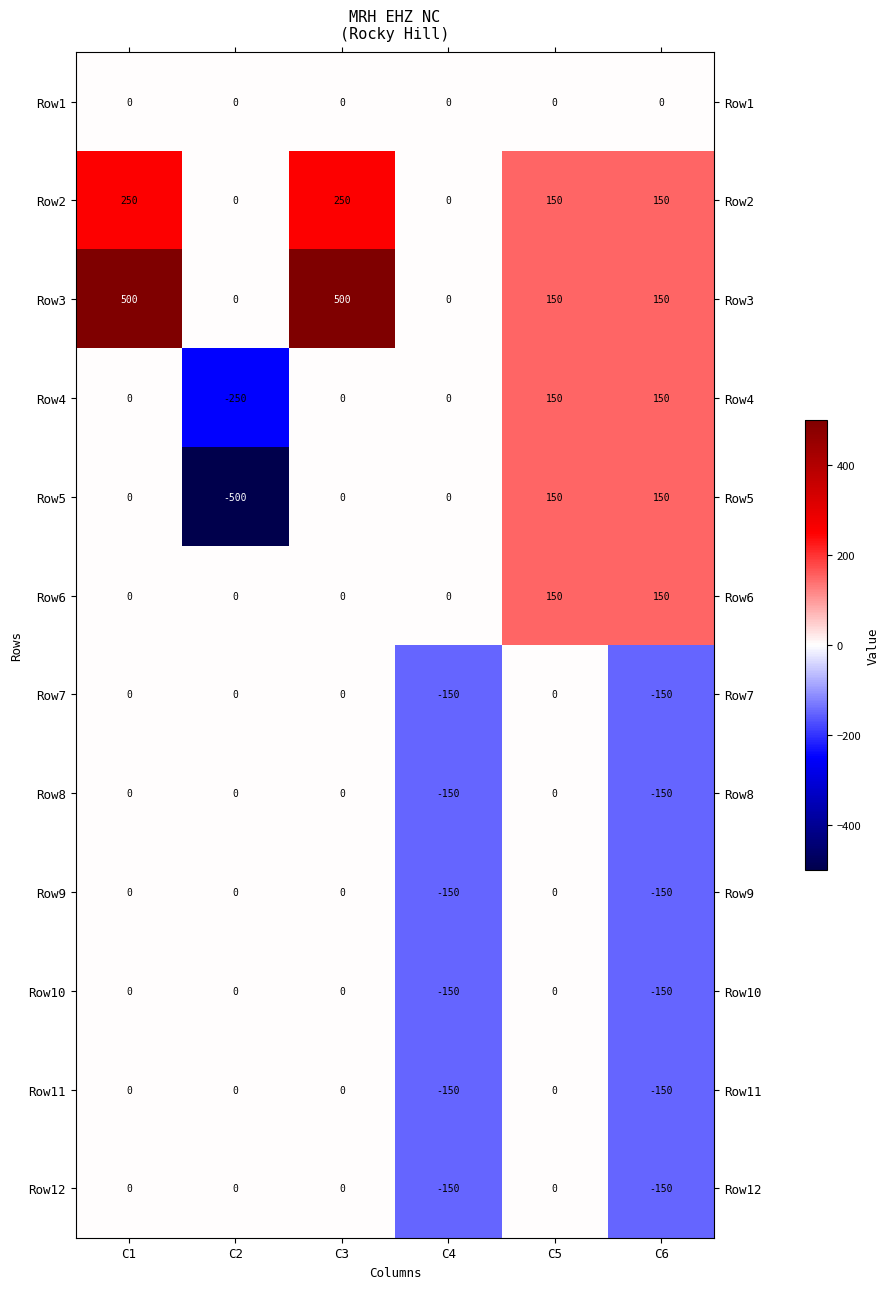

Which series has the largest range (max minus min)?

Row5